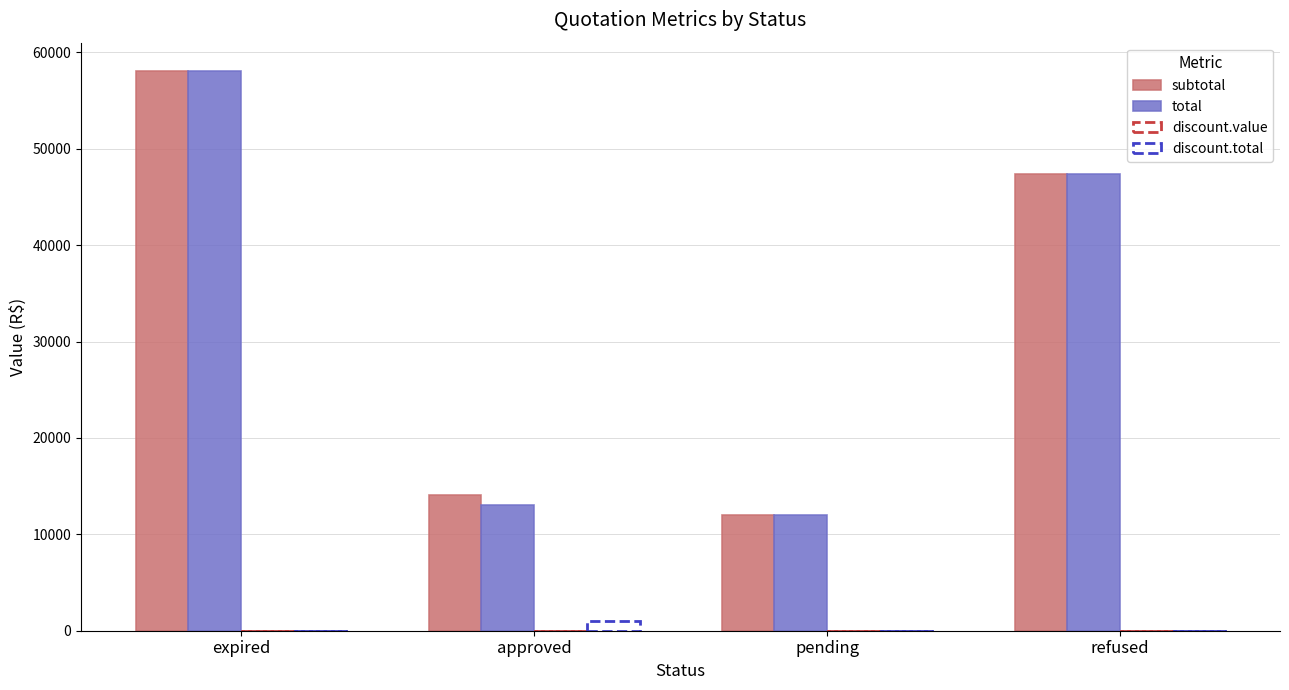

Which has a higher value, approved or refused?

refused